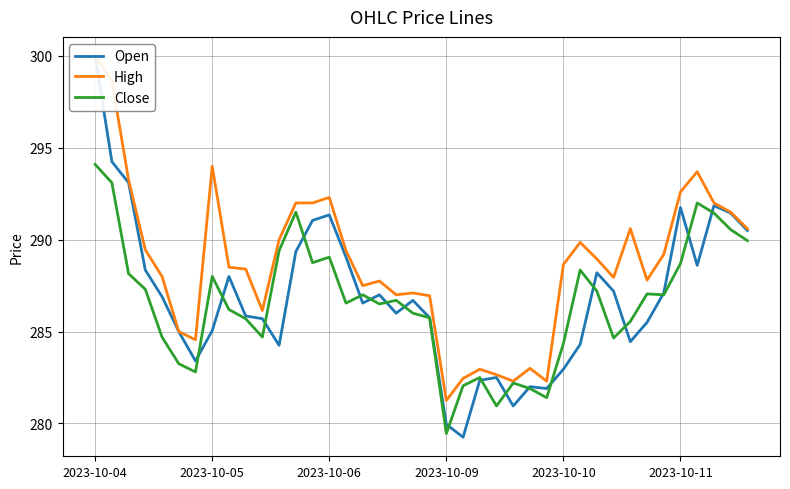

Does the chart have visible grid lines?

Yes